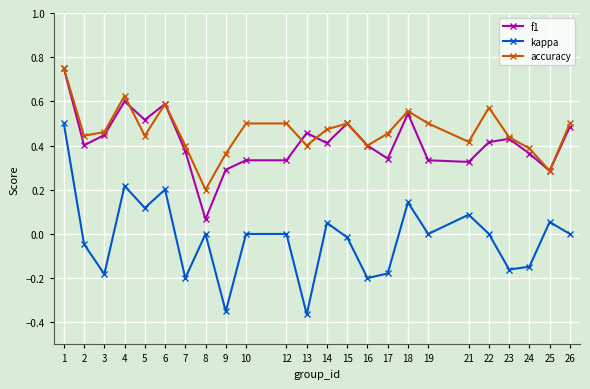

Is this an area chart (filled region under the line)?

No